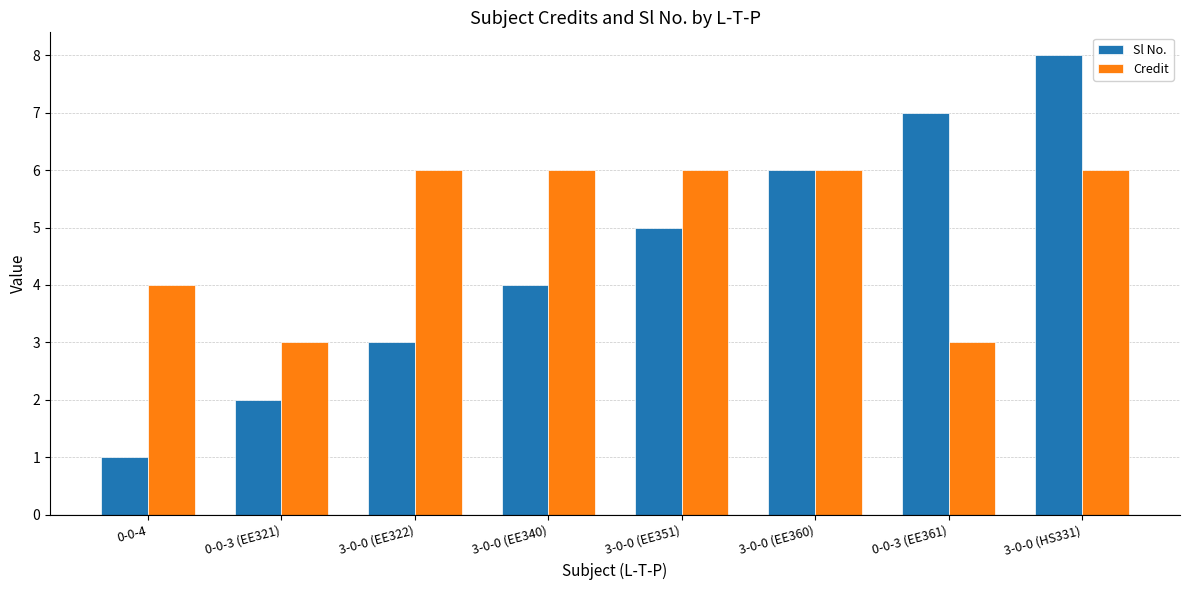

True or false: Credit has a value of 3 at 3-0-0 (EE322).

False